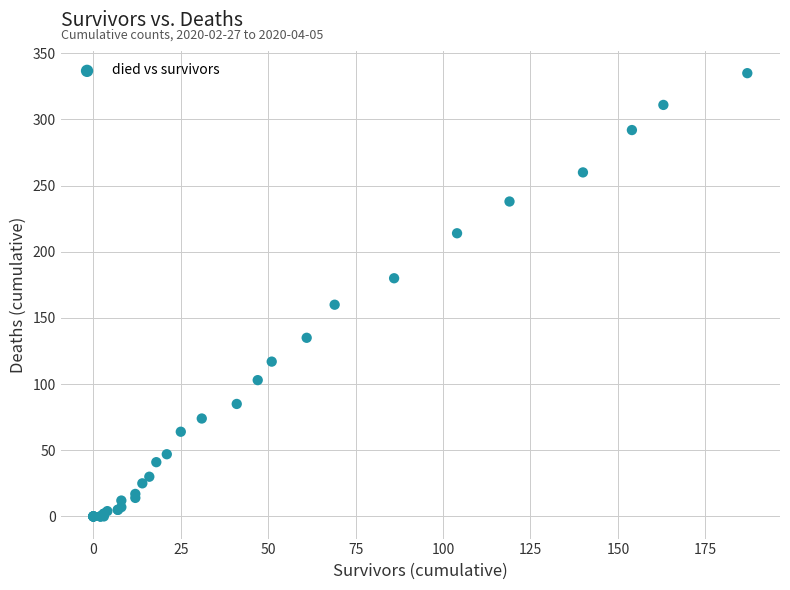

What Y value in the scatter plot is closest to 167?

160